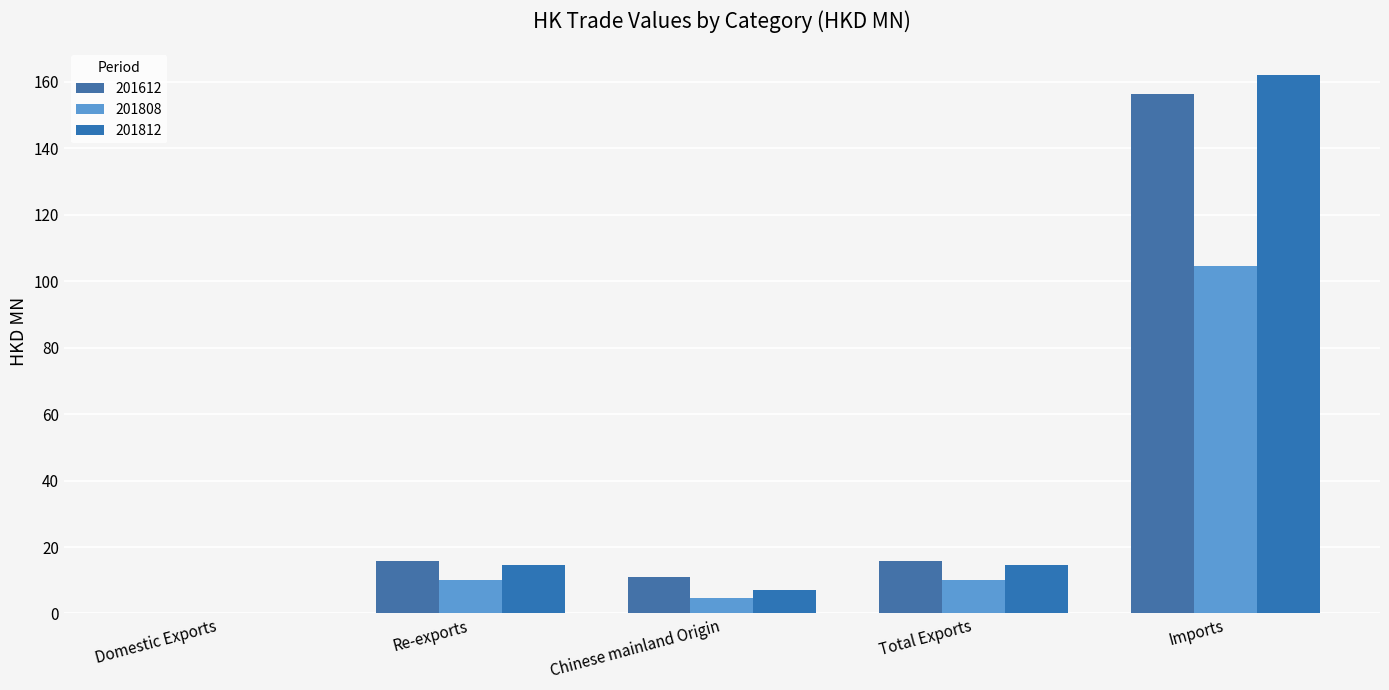

Rank the categories by 201808 value from lowest to highest.

Domestic Exports, Chinese mainland Origin, Re-exports, Total Exports, Imports